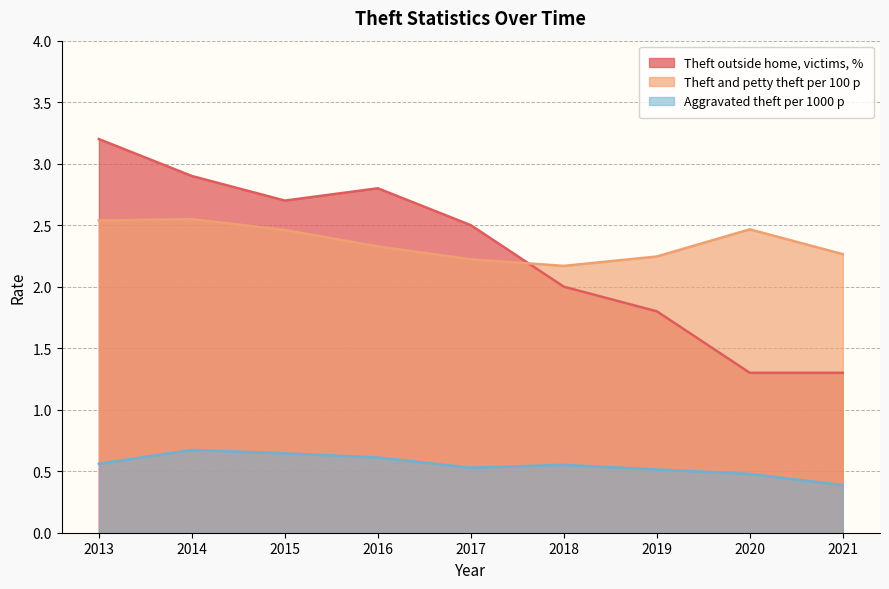

What is the total value across all series at 2015?

5.8